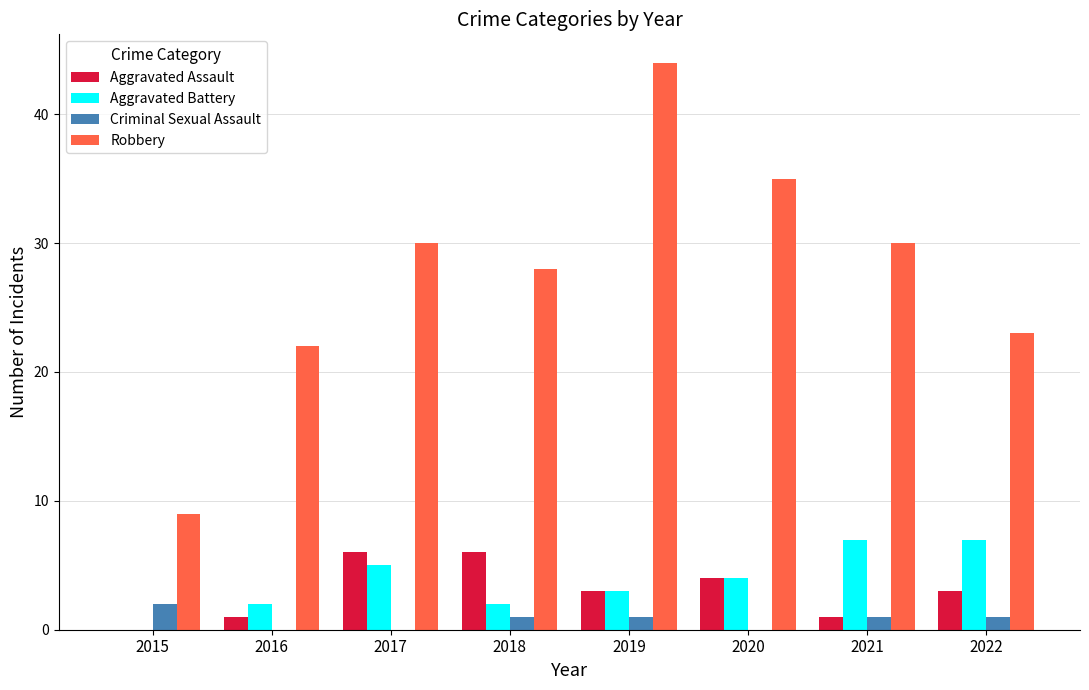

Between 2015 and 2016, which series saw the biggest shift?

Robbery